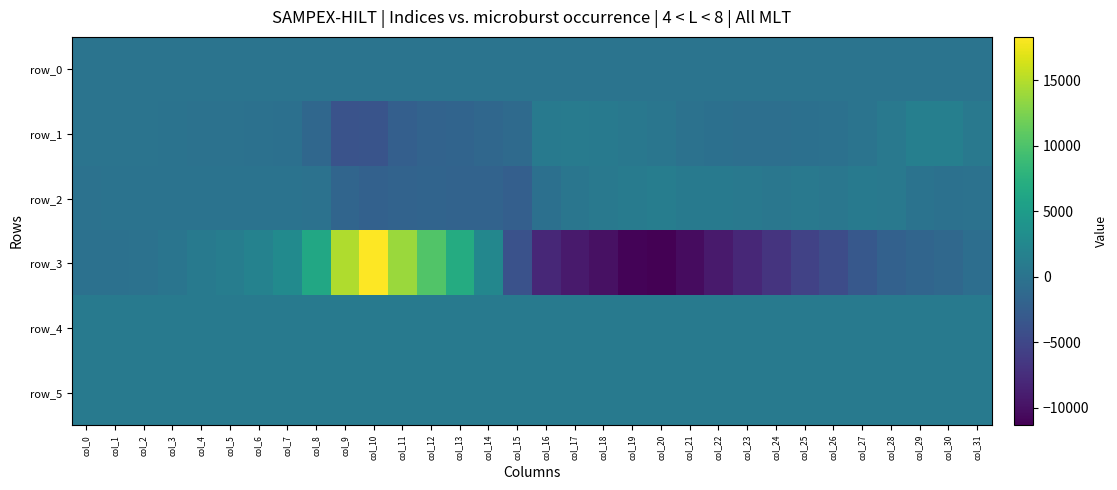

The value of row_2 at col_15 is -608.0. True or false?

False